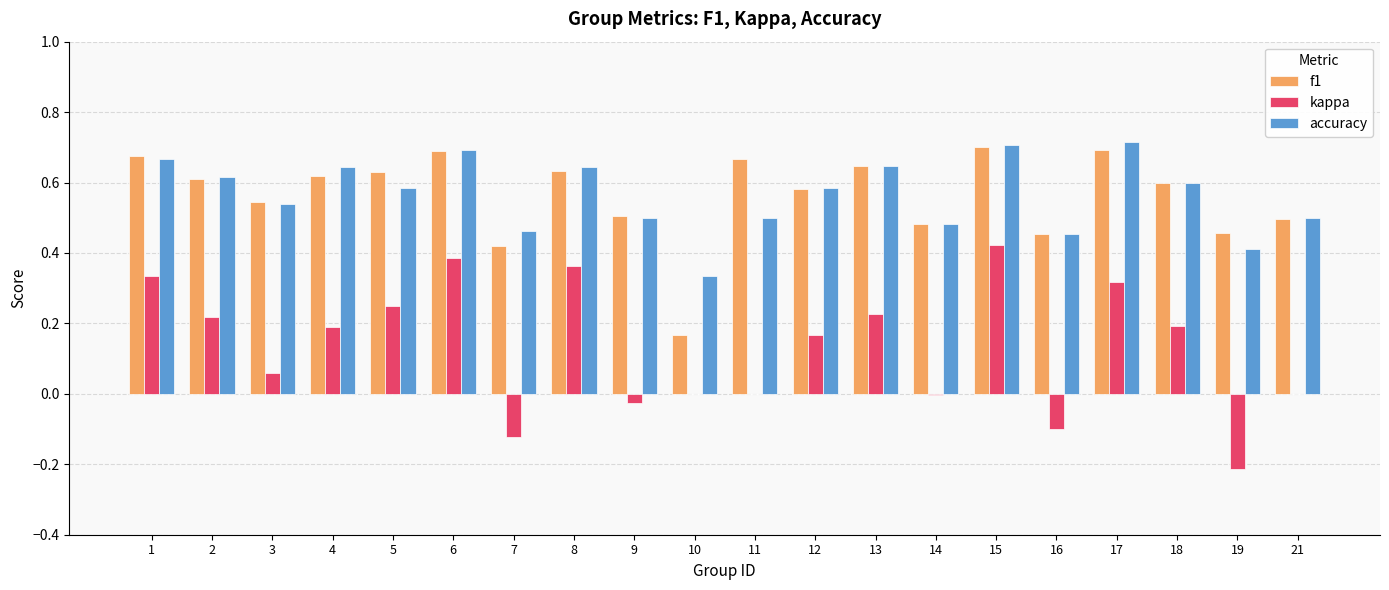

True or false: f1 has a value of 0.6 at 13.

True